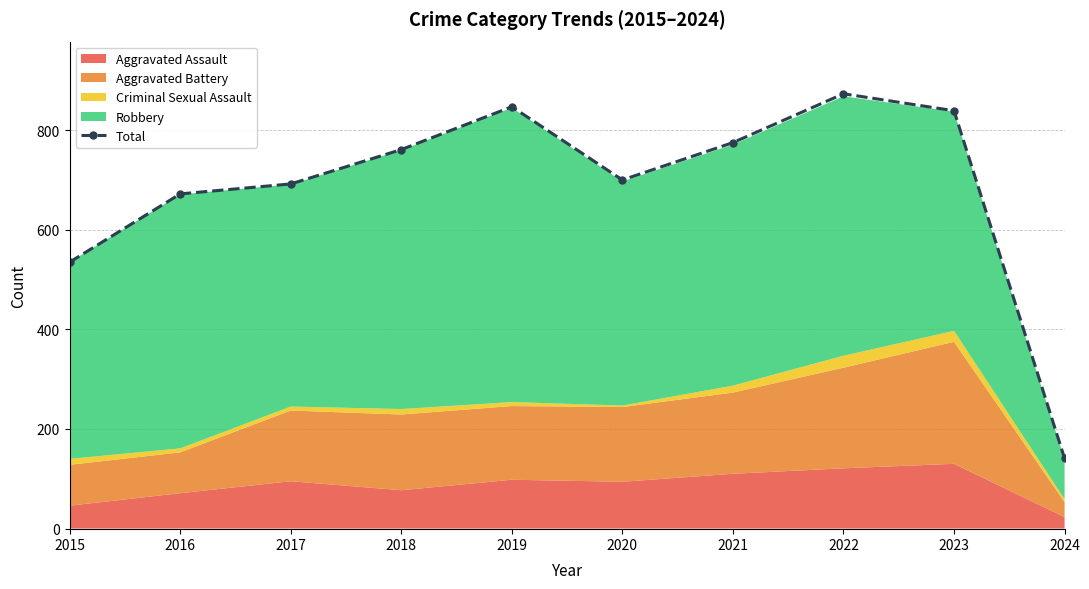

Reading right to left, list all the values displayed in this chart.

141	839	873	775	700	847	761	692	672	535